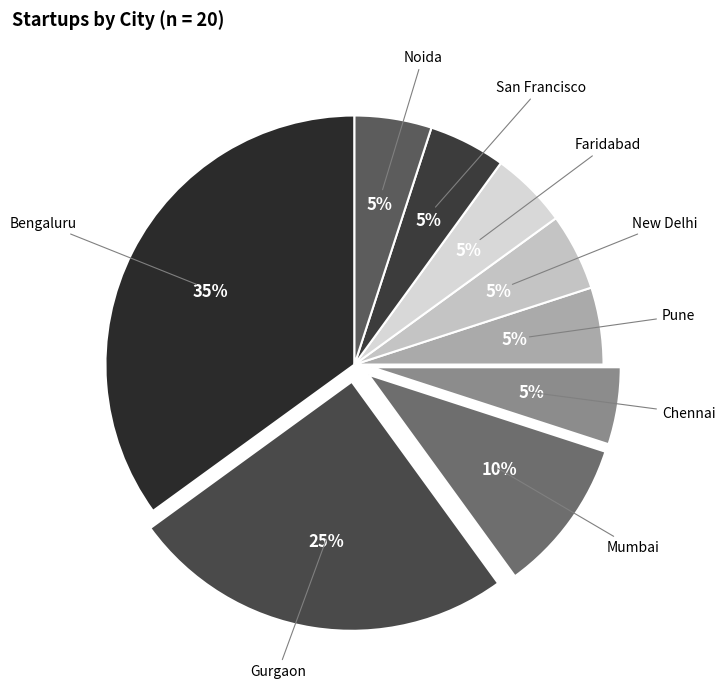

Is it true that Gurgaon is 25% of the pie?

True